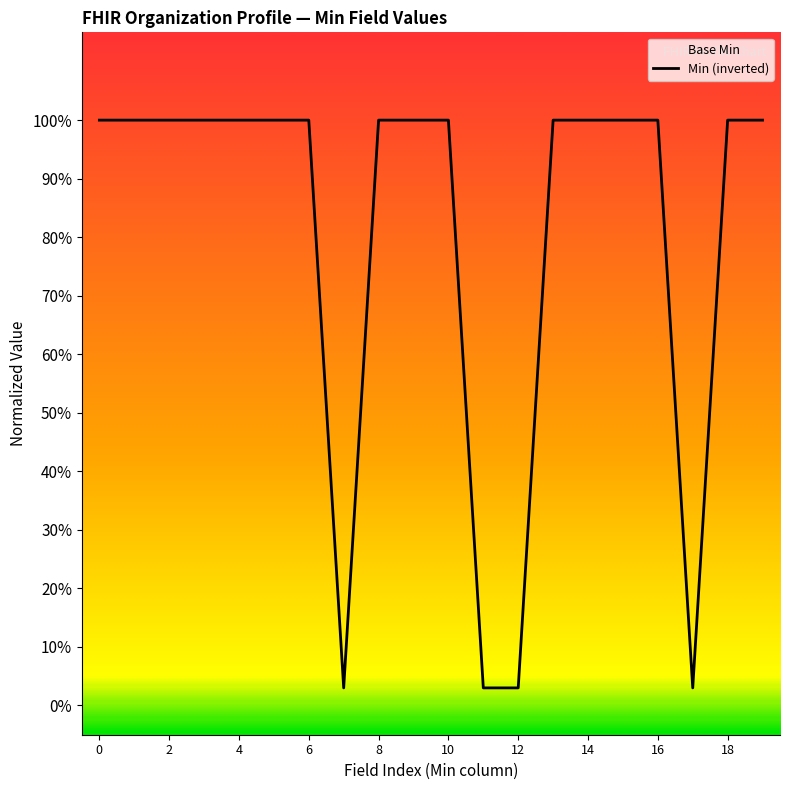

Does the chart have visible grid lines?

No